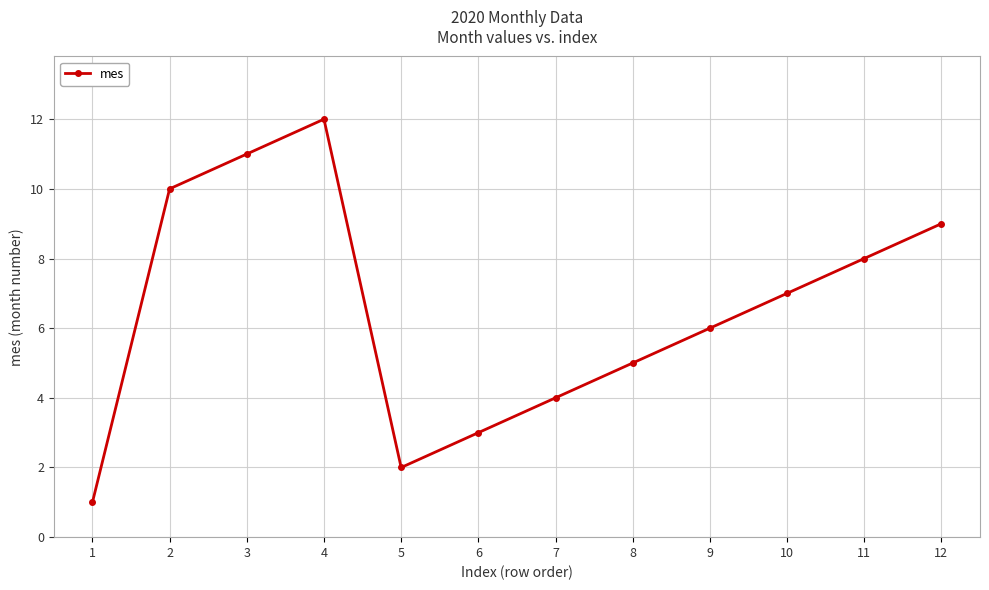

Reading right to left, extract all data points from this chart.

9	8	7	6	5	4	3	2	12	11	10	1